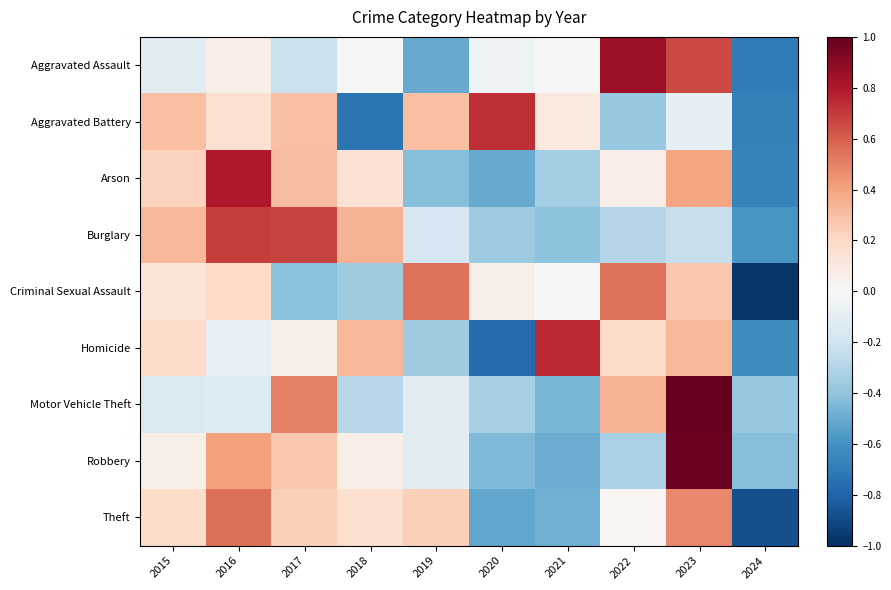

Which series changed the most between 2020 and 2023?

Robbery